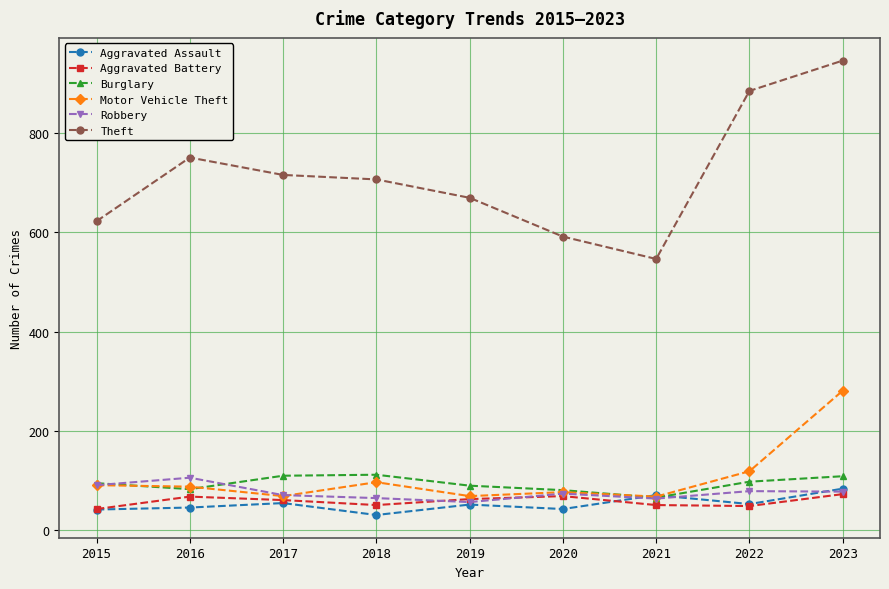

Which category has the lowest value in the Theft series?

2021